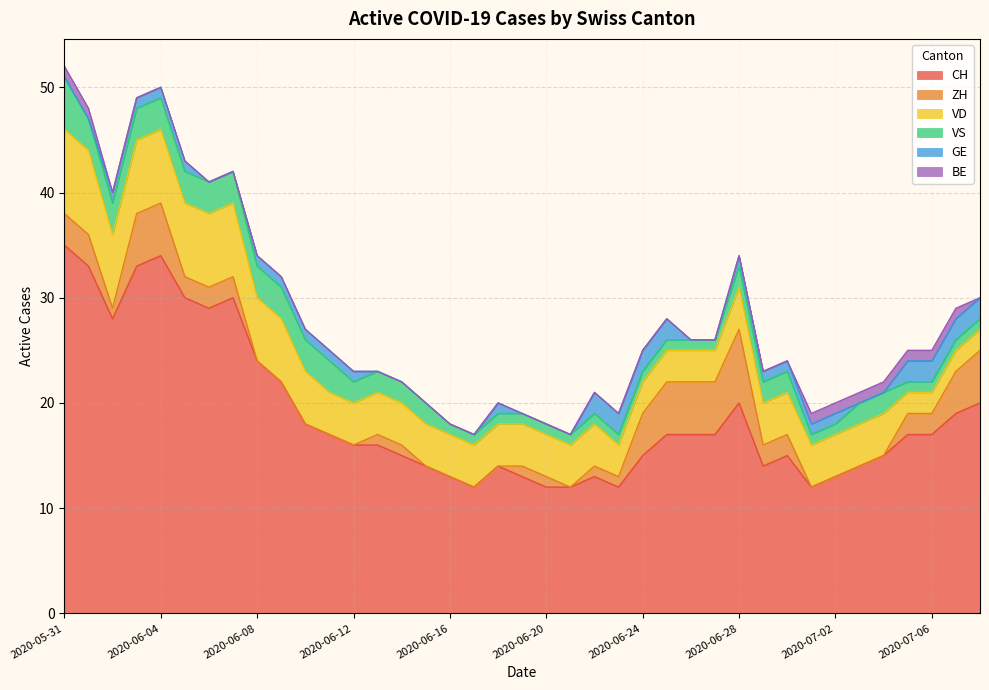

True or false: CH and GE intersect in this chart.

False